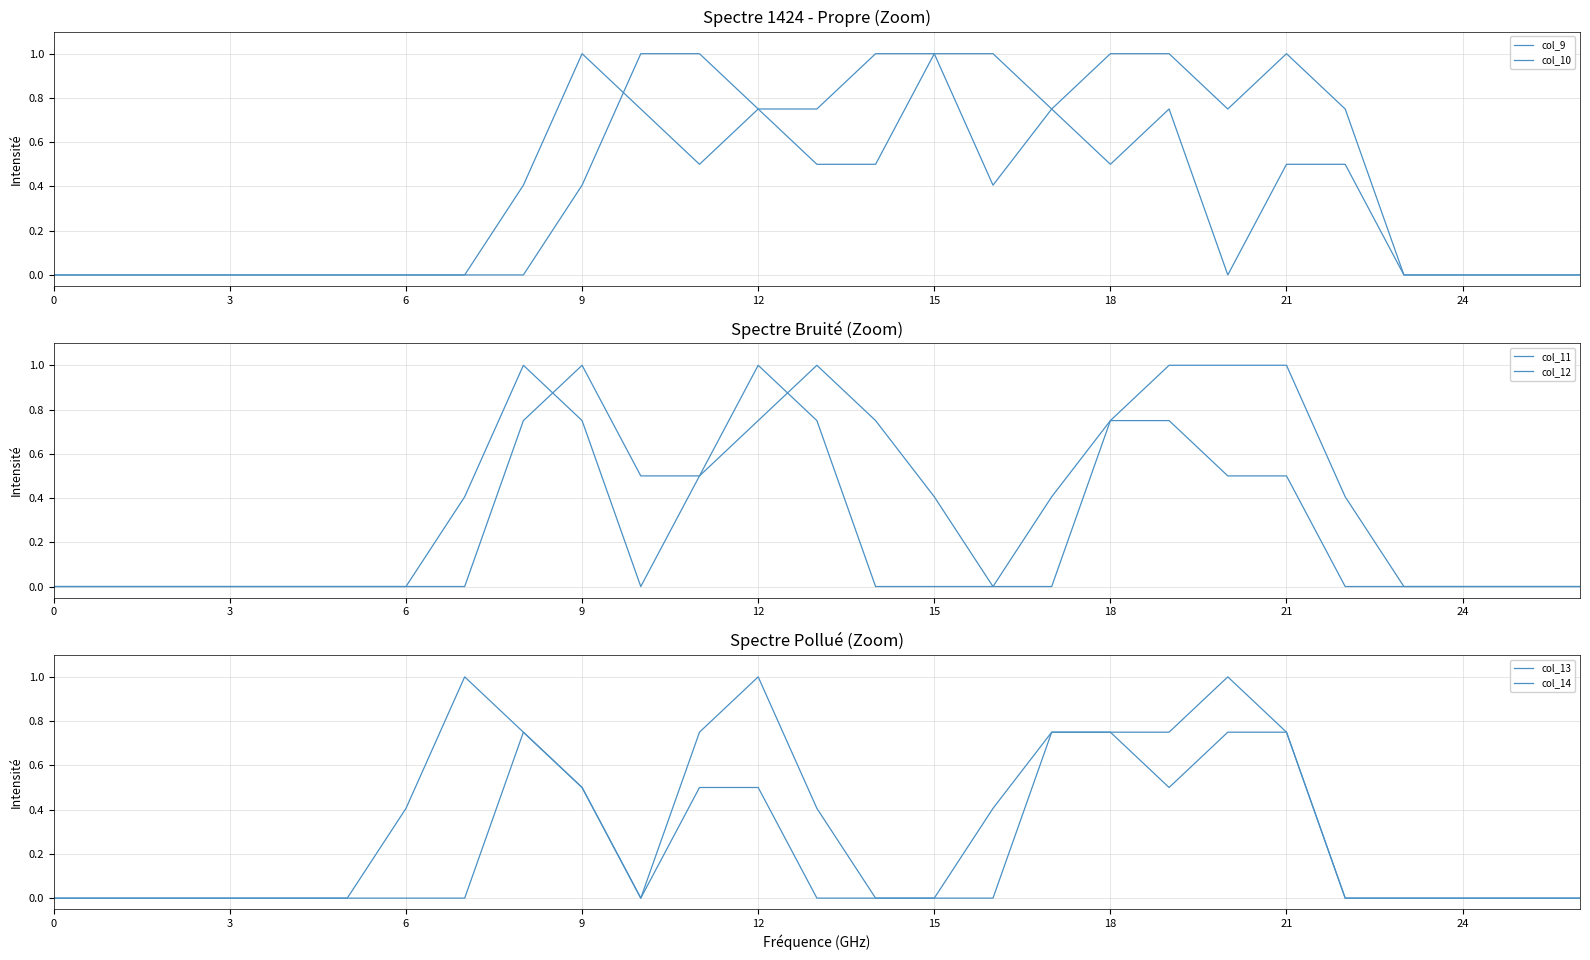

What value does the col_14 series have at 11?

0.5